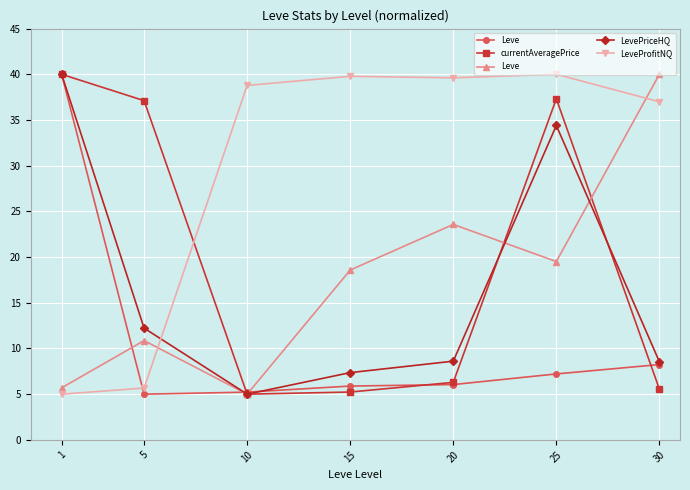

Which category has the lowest value across all series?

10